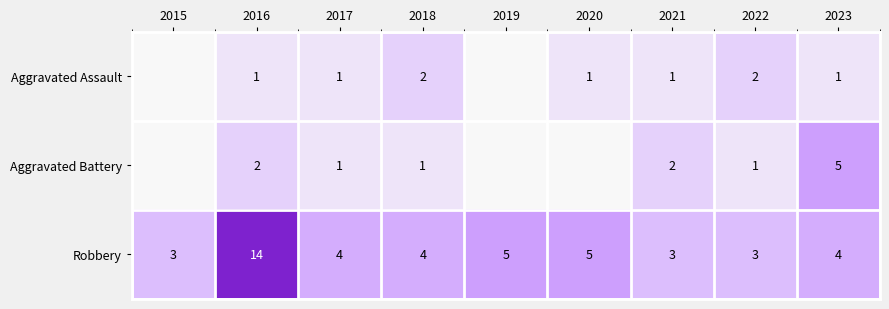

At 2016, list the series in order from smallest to largest.

Aggravated Assault, Aggravated Battery, Robbery